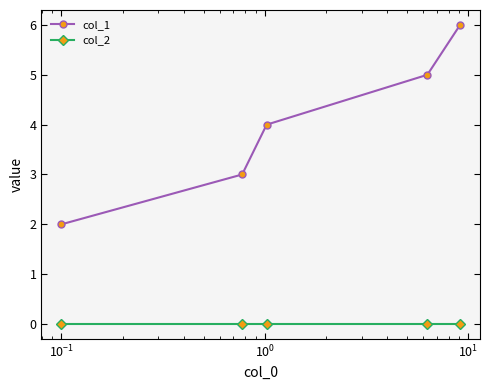

Rank the series by their maximum value, from highest to lowest.

col_1, col_2